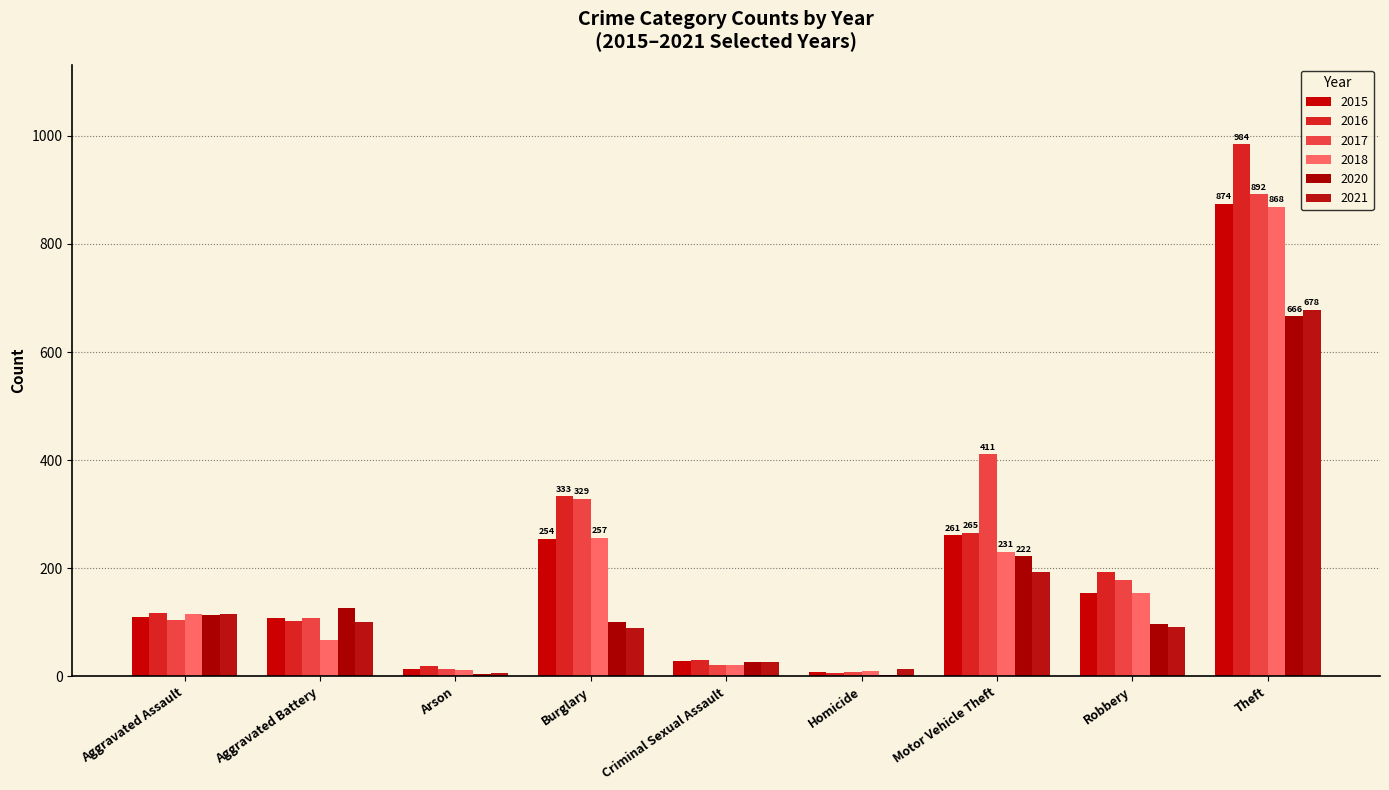

How many groups of bars are there?

9